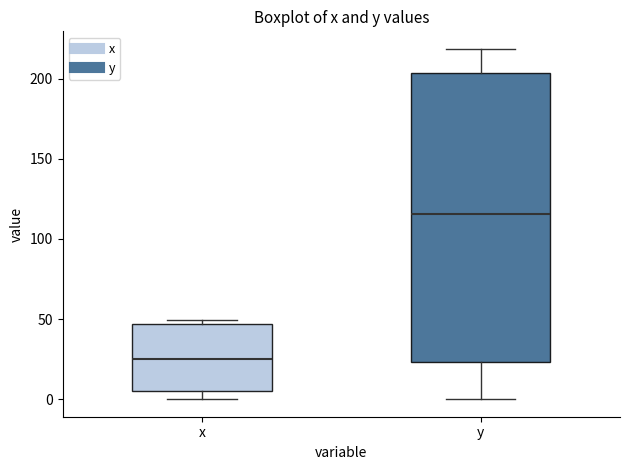

Comparing the boxes themselves (not the whiskers), which one is the tallest?

y